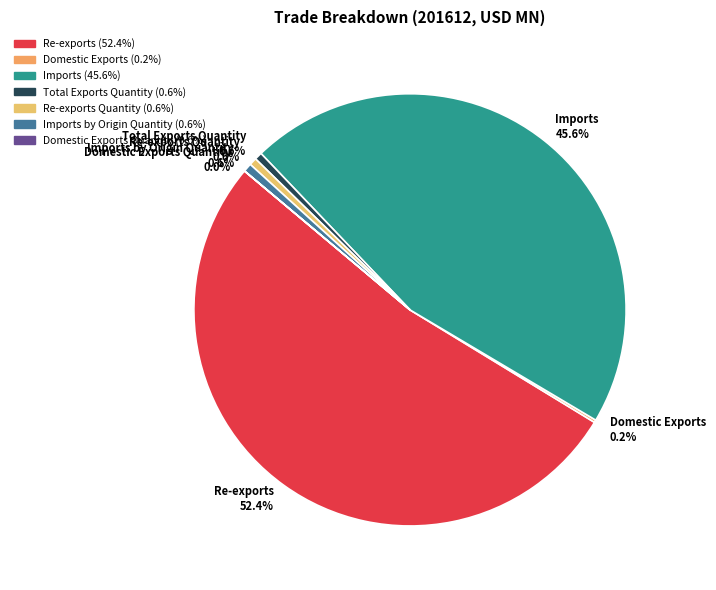

What is the largest slice in the pie chart?

Re-exports 52.4%